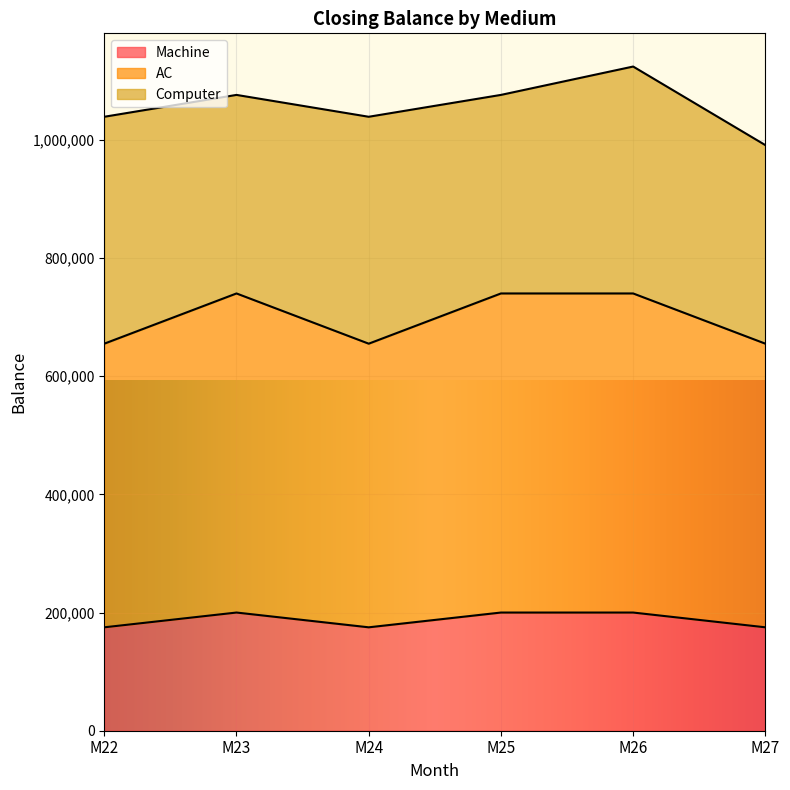

At which category is the sum across all series the highest?

M26